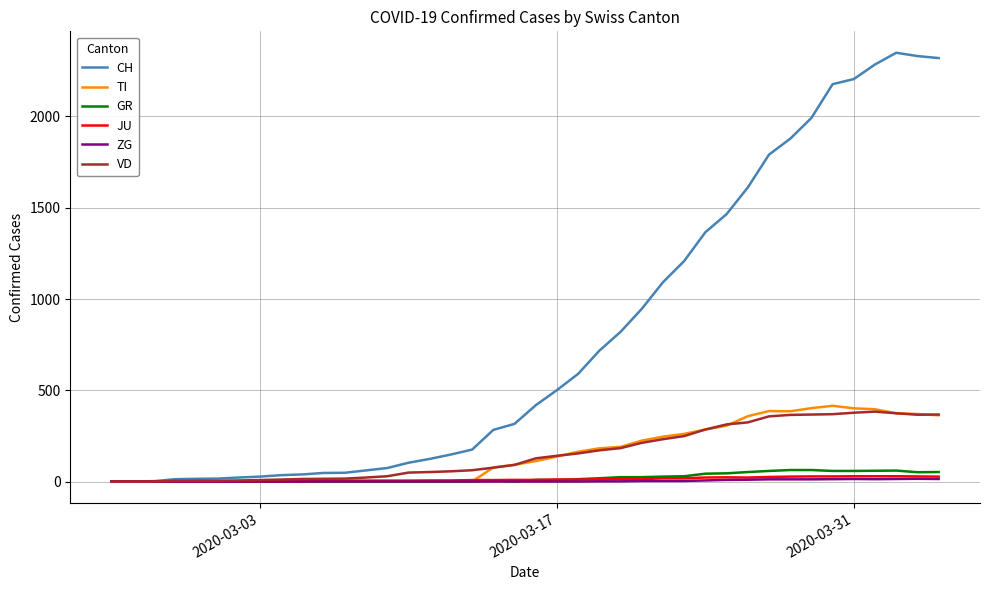

Which series has the widest spread of values?

CH